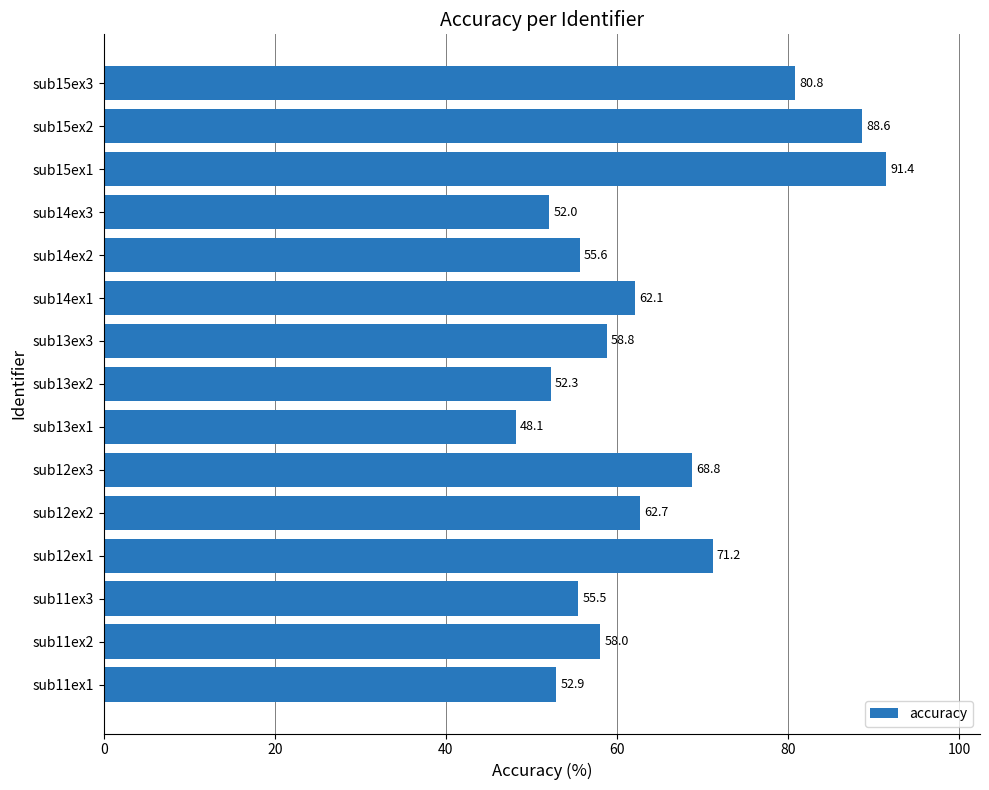

How many data points does each series have?

15